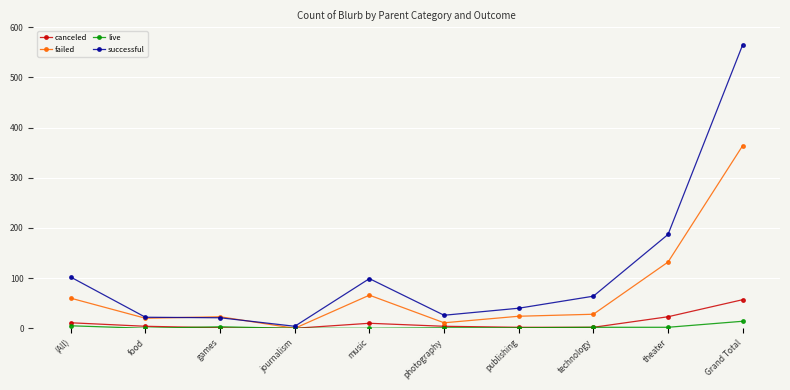

Which series has the largest range (max minus min)?

successful